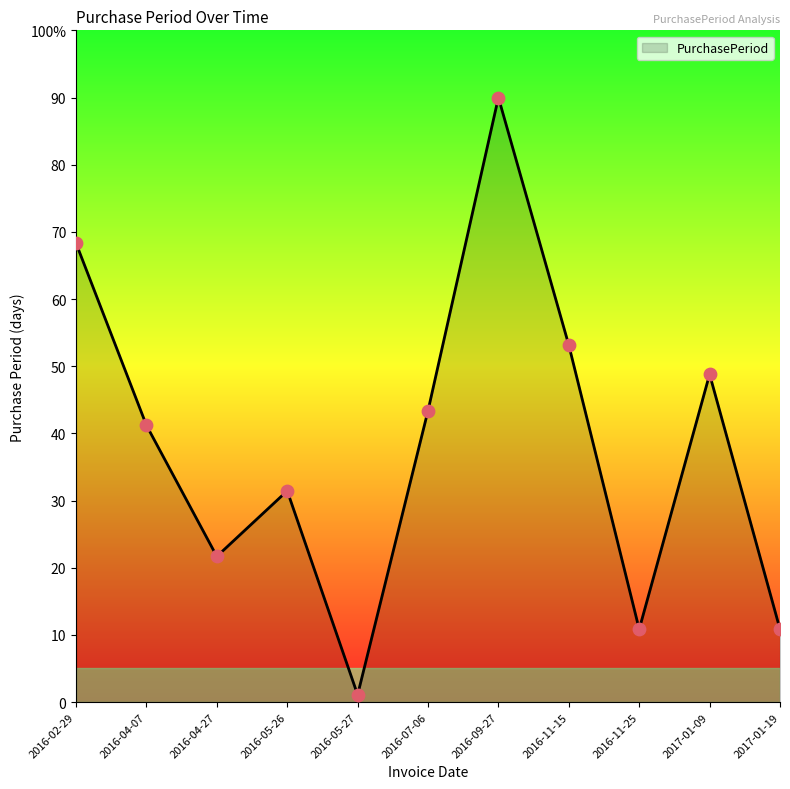

What is the ratio of the value at 2016-11-25 to the value at 2016-02-29?

0.2